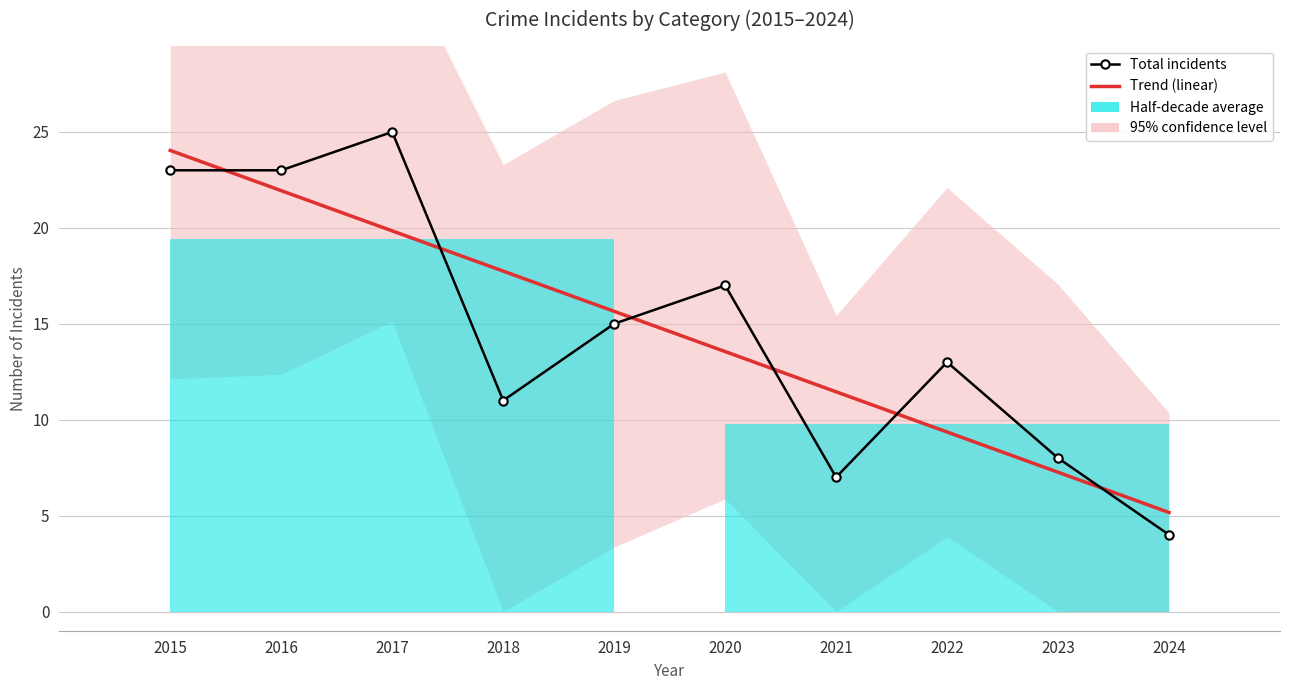

Rank the categories by Trend (linear) value from highest to lowest.

2015, 2016, 2017, 2018, 2019, 2020, 2021, 2022, 2023, 2024